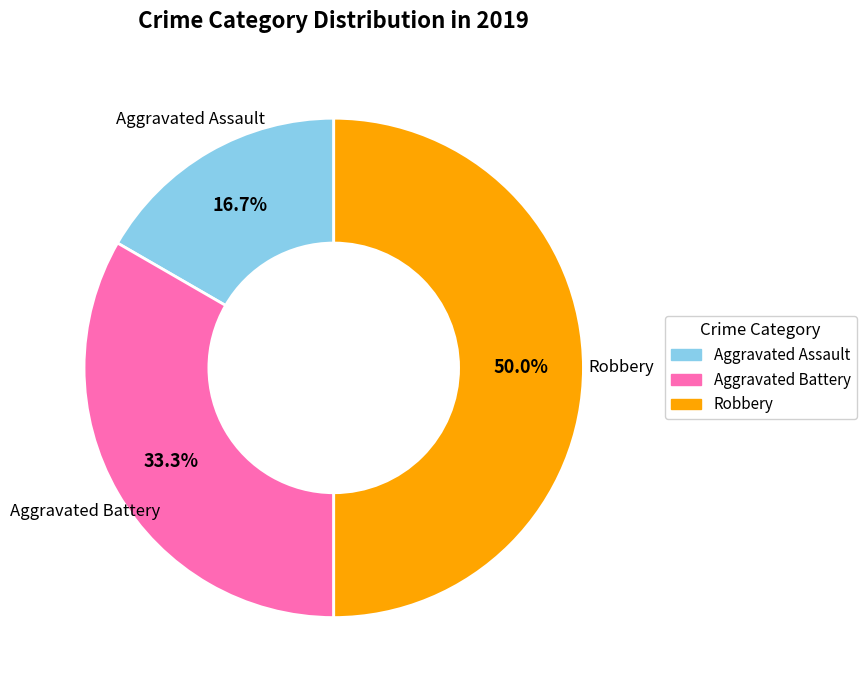

How much of the chart is everything except Aggravated Assault?

83.3%